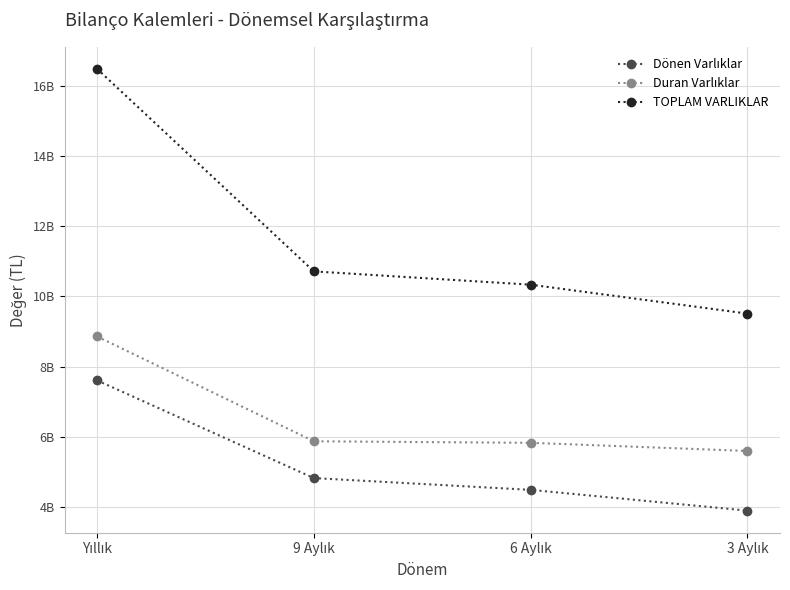

Count the number of categories in the chart.

4